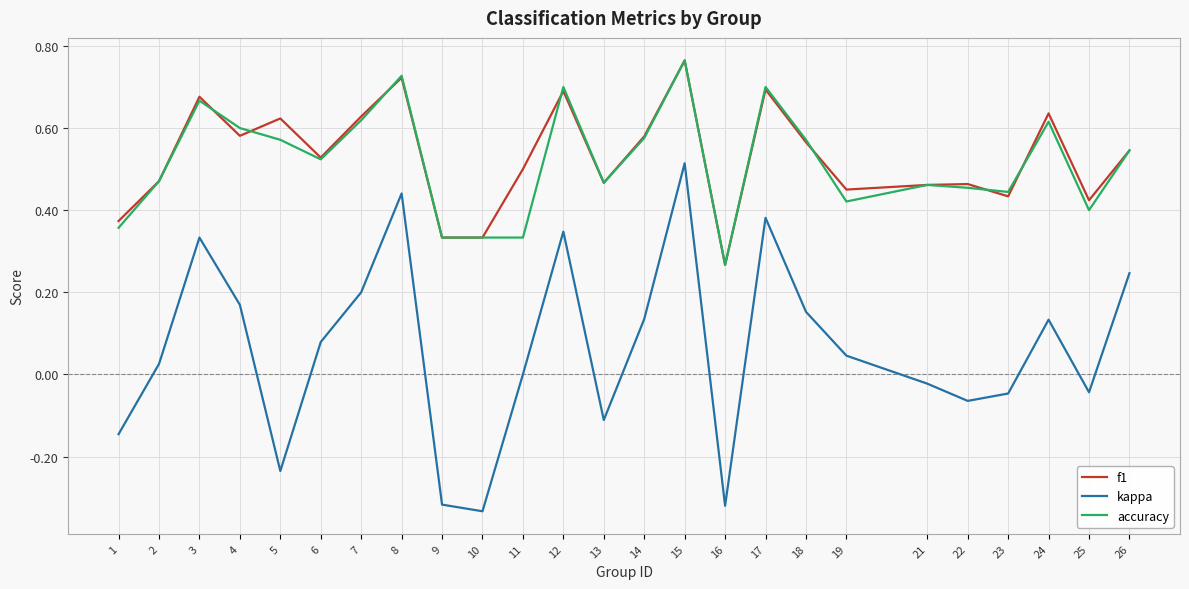

Which series changed the most between 1 and 10?

kappa